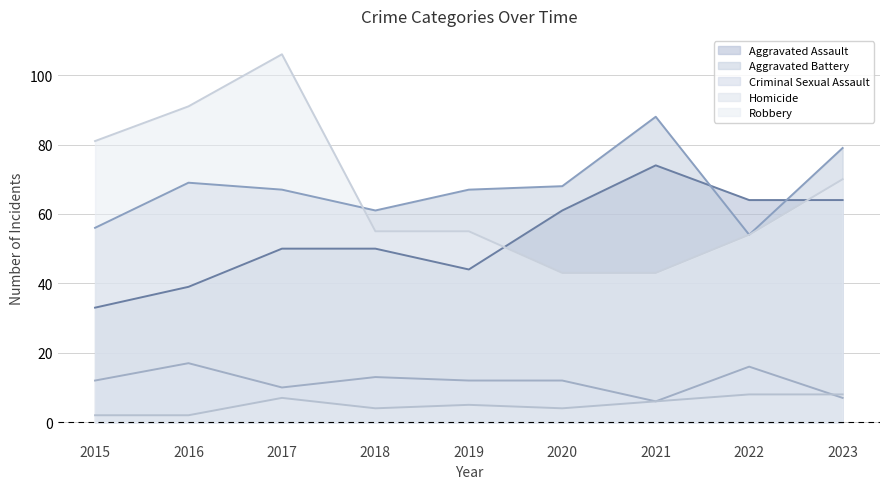

What is the difference between the maximum and minimum values in the Homicide series?

6